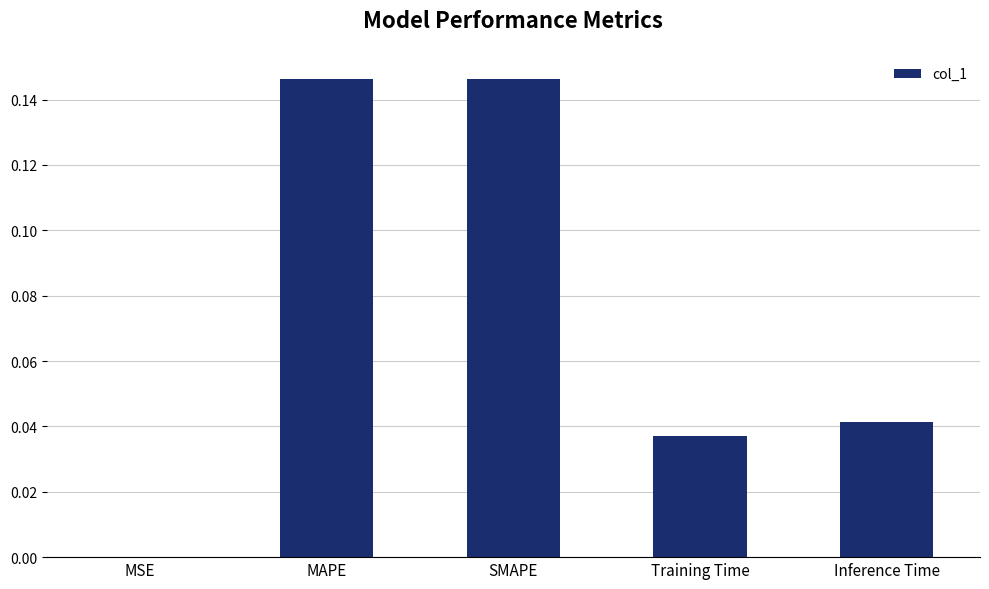

Between SMAPE and MSE, which is larger?

SMAPE